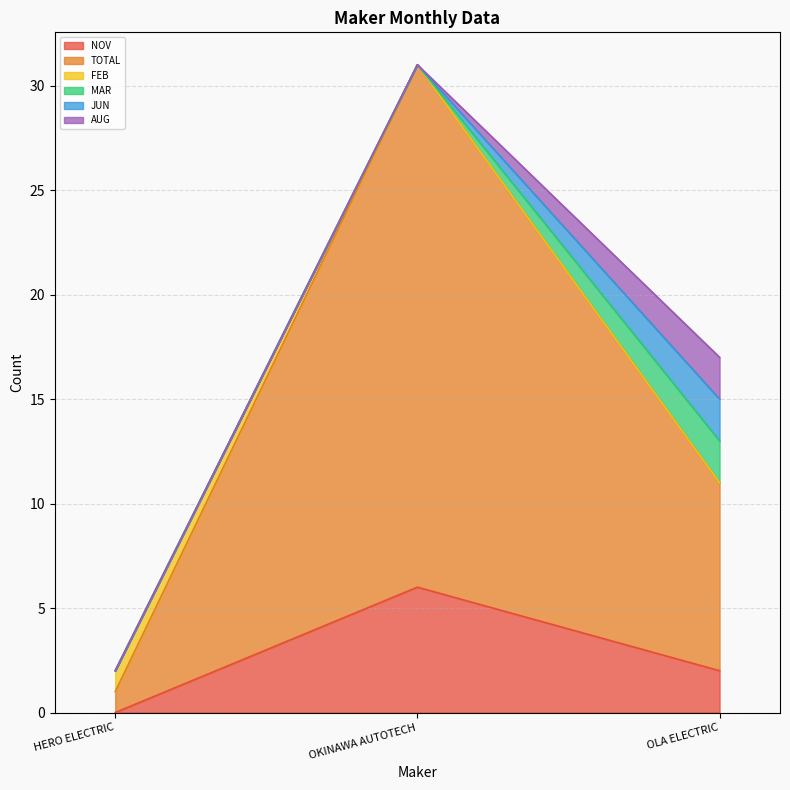

How many values in the AUG series exceed 0?

1